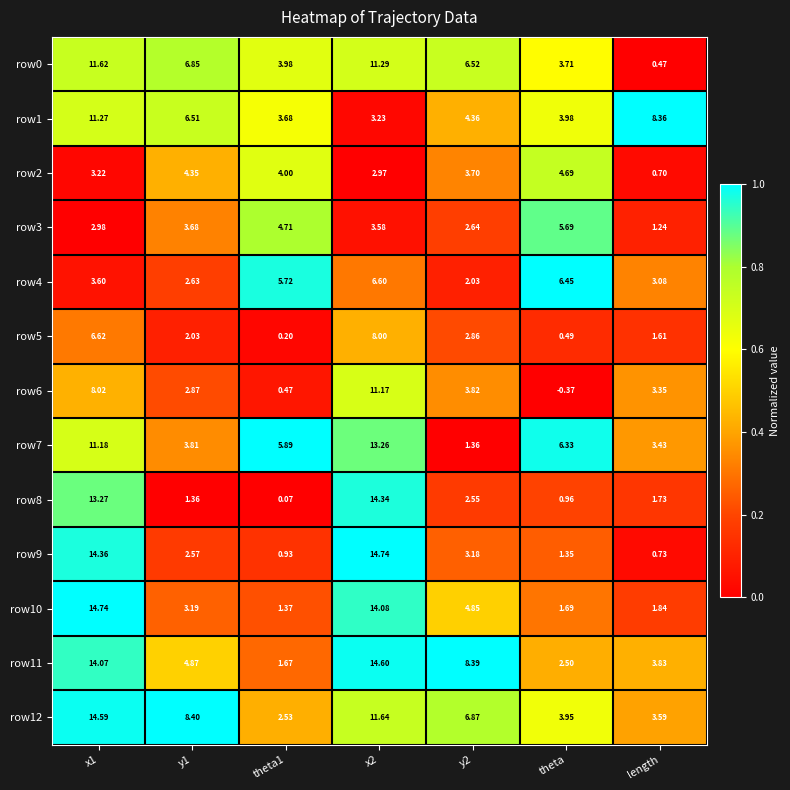

At which category does the chart reach its minimum across all series?

theta